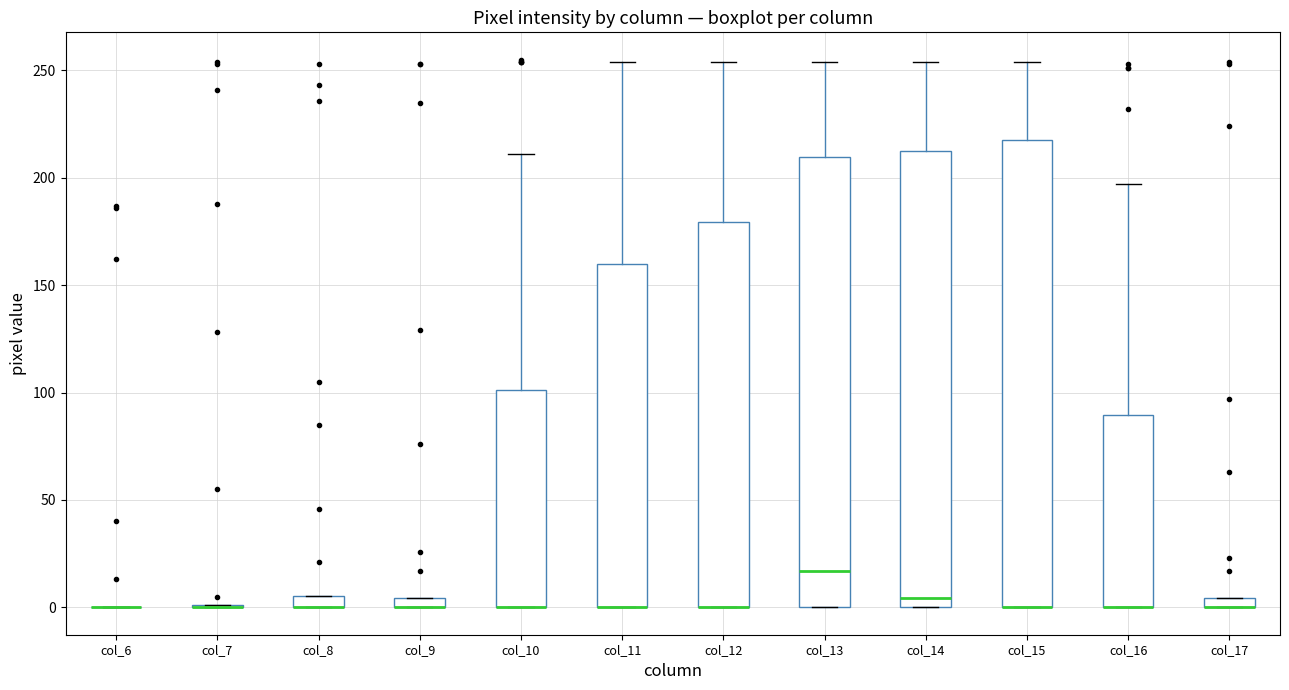

Where does the upper whisker of the box for col_15 end on the y-axis? The values are not printed on the chart, so give them approximately, as read against the axis.

255